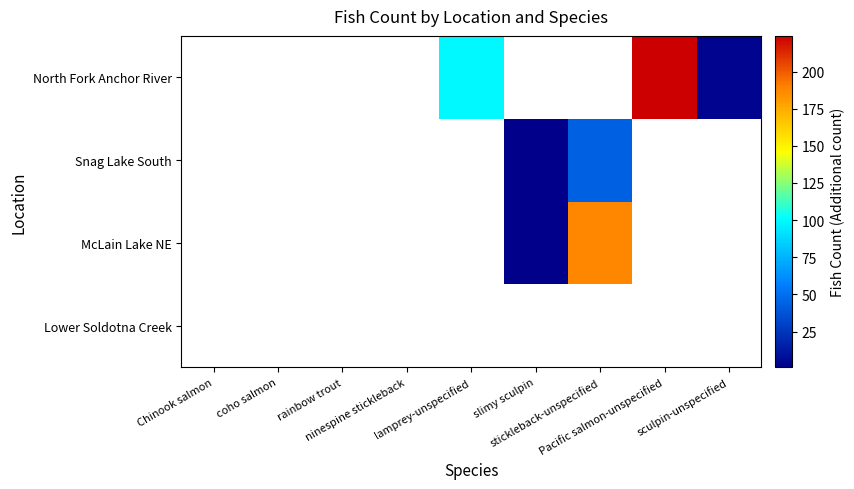

What is the difference between the maximum and minimum values in the Snag Lake South series?

43